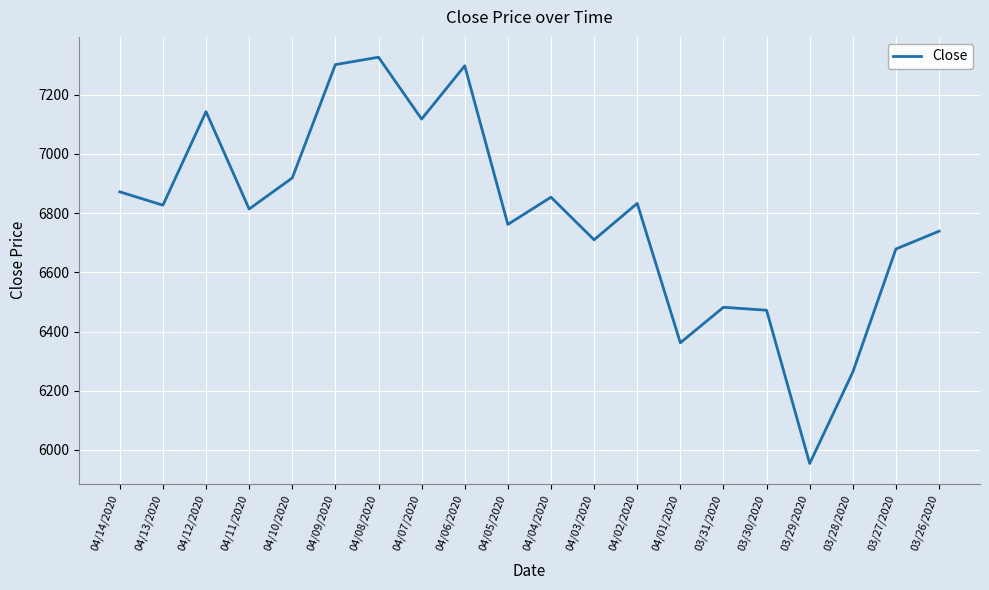

What is the difference between the maximum and minimum values?

1373